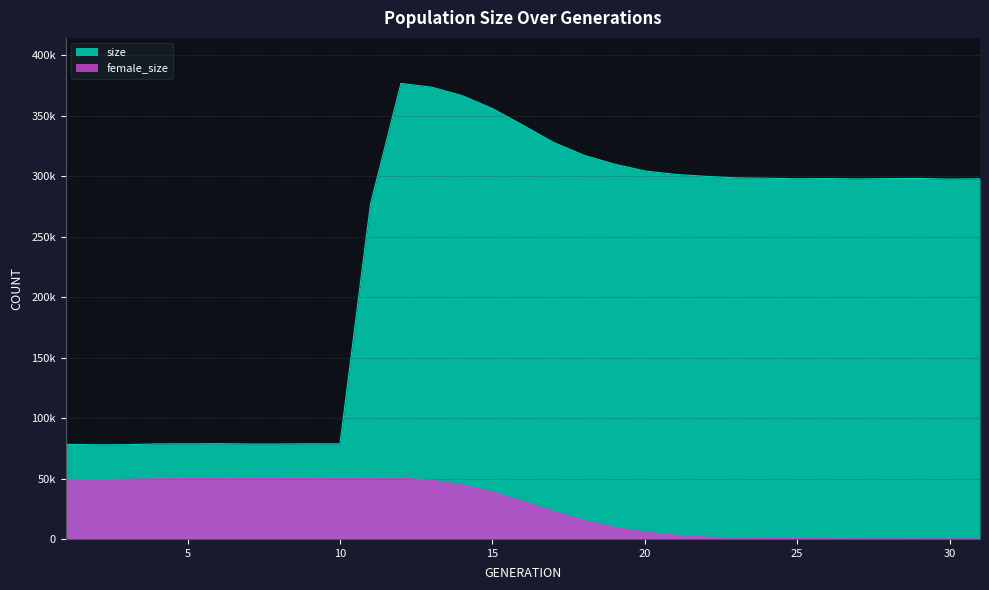

Does the chart have visible grid lines?

Yes